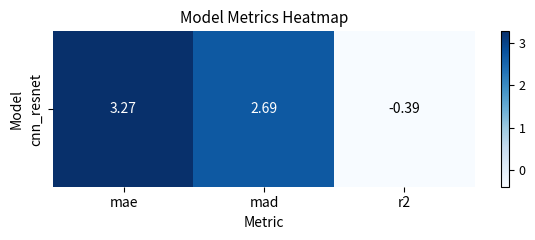

How many data points are less than 2?

1